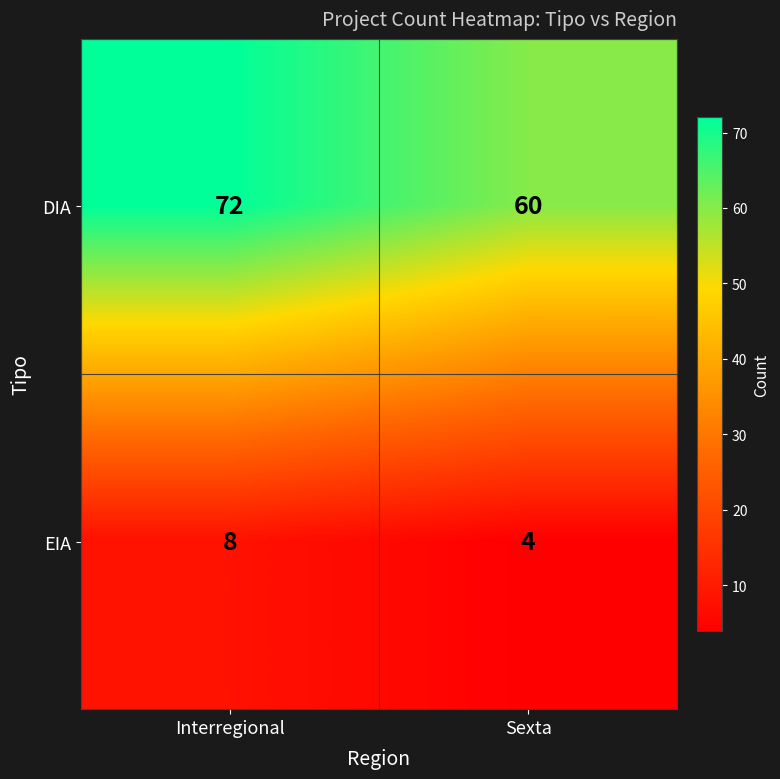

What is the difference between the maximum and minimum values in the DIA series?

12